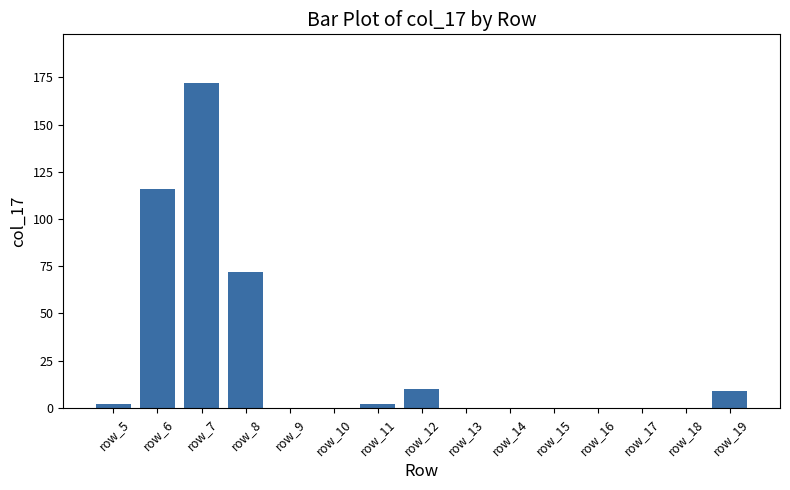

Which has a higher value, row_6 or row_16?

row_6